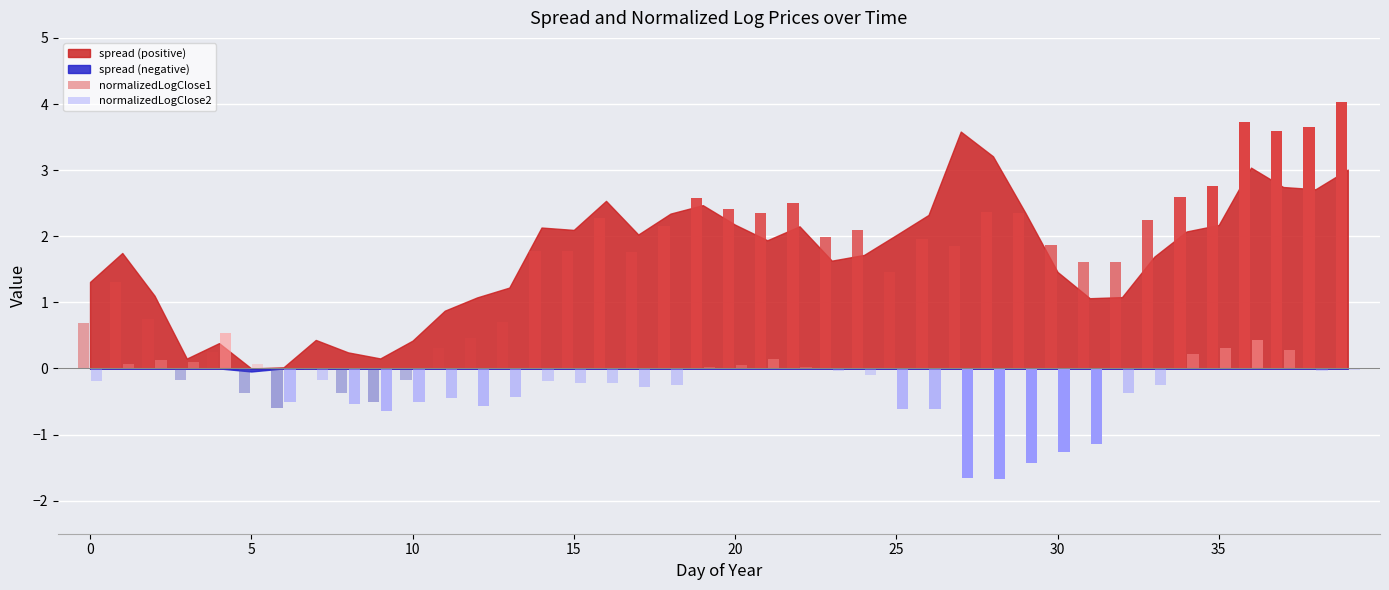

What is the sum of all normalizedLogClose1 values?

63.6